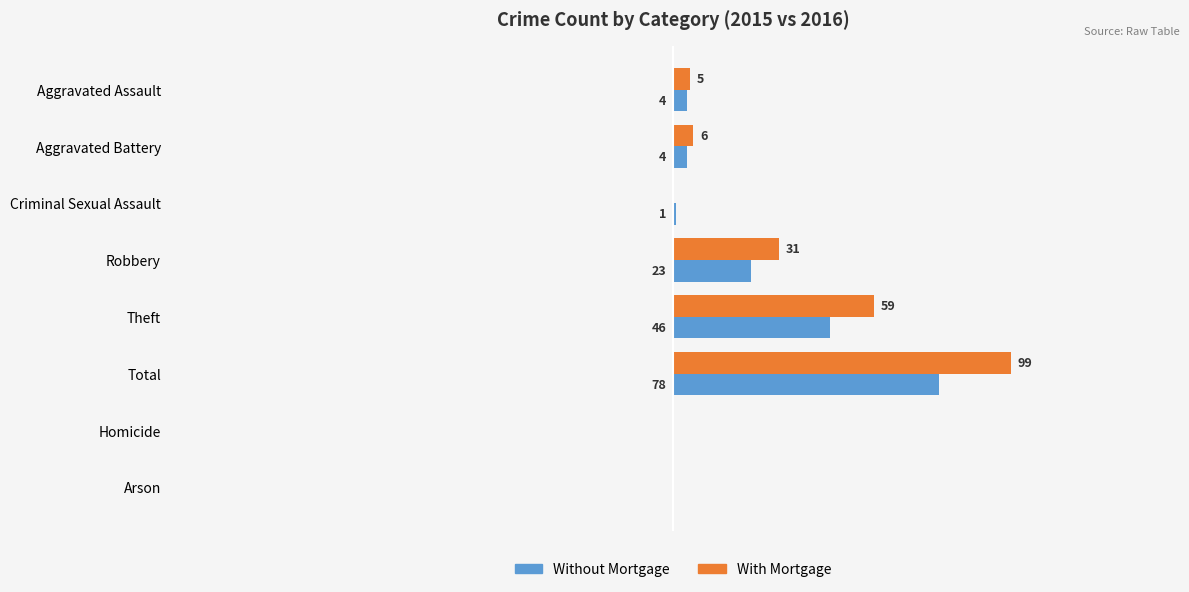

Between Theft and Arson, which series saw the biggest shift?

With Mortgage